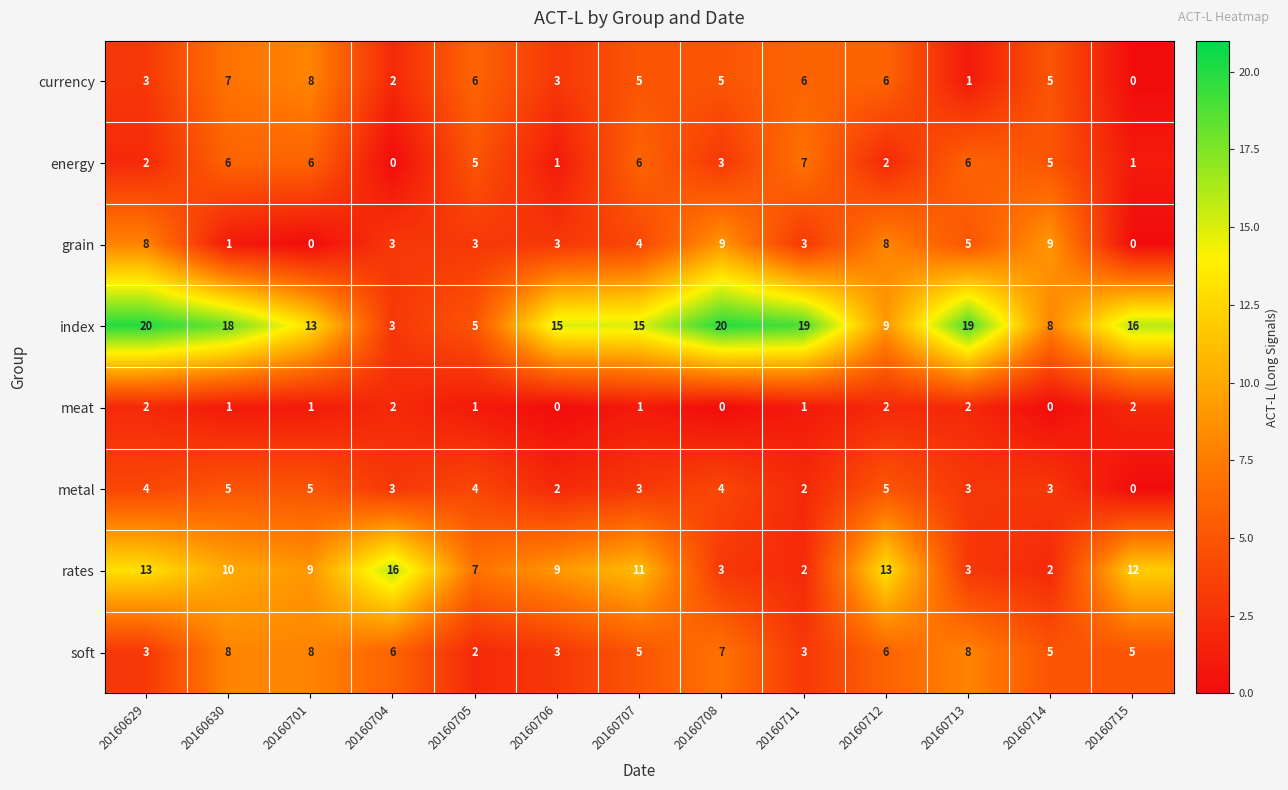

What is the difference between the highest and lowest values at 20160715?

16